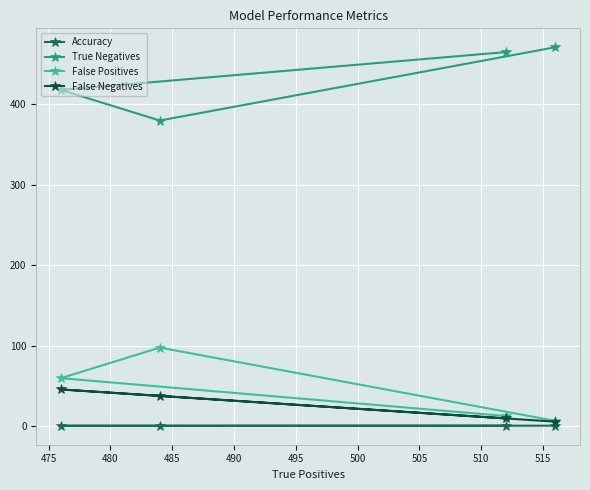

Which series has the largest total across all categories?

True Negatives